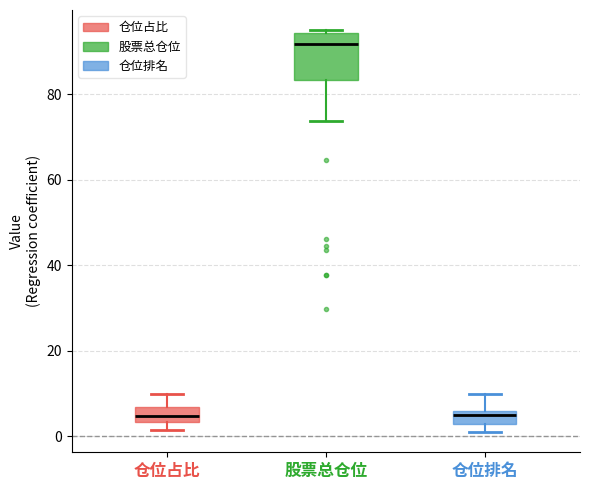

Comparing the boxes themselves (not the whiskers), which one is the tallest?

股票总仓位